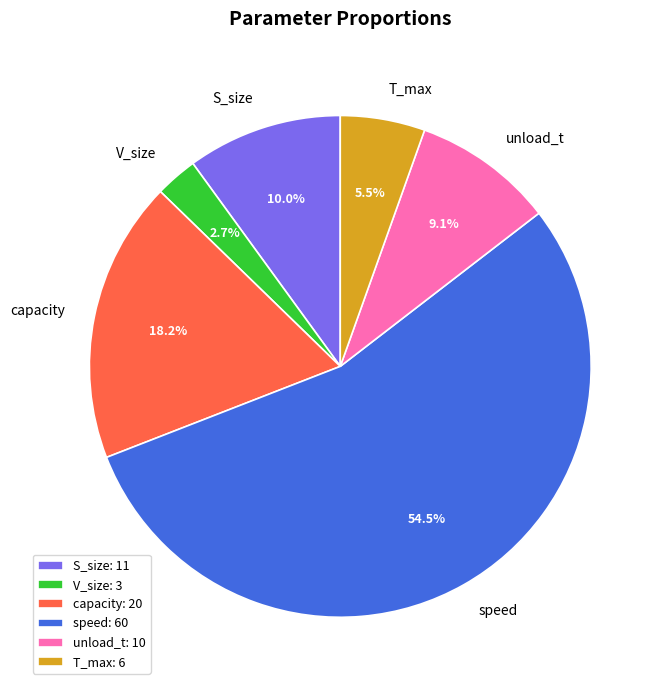

Is the sum of S_size and capacity greater than half?

No